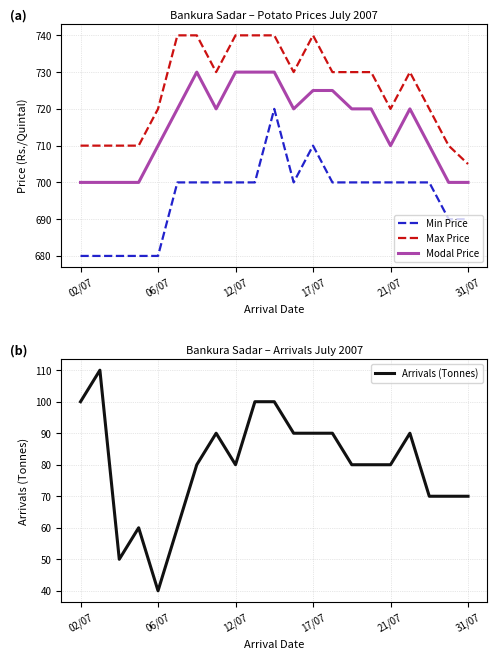

True or false: Min Price and Modal Price intersect in this chart.

False